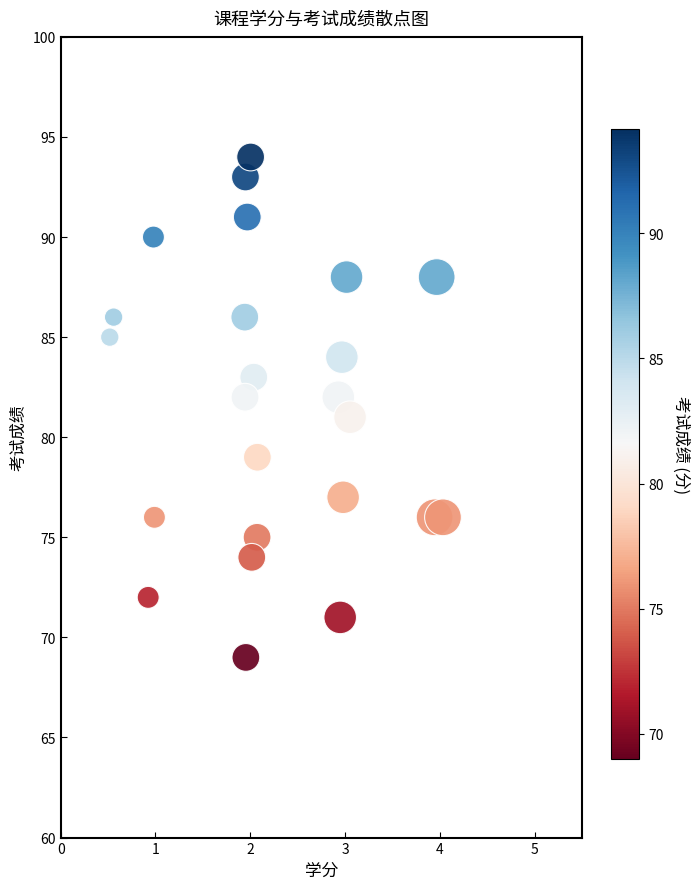

What is the range of Y values (max minus min)?

25